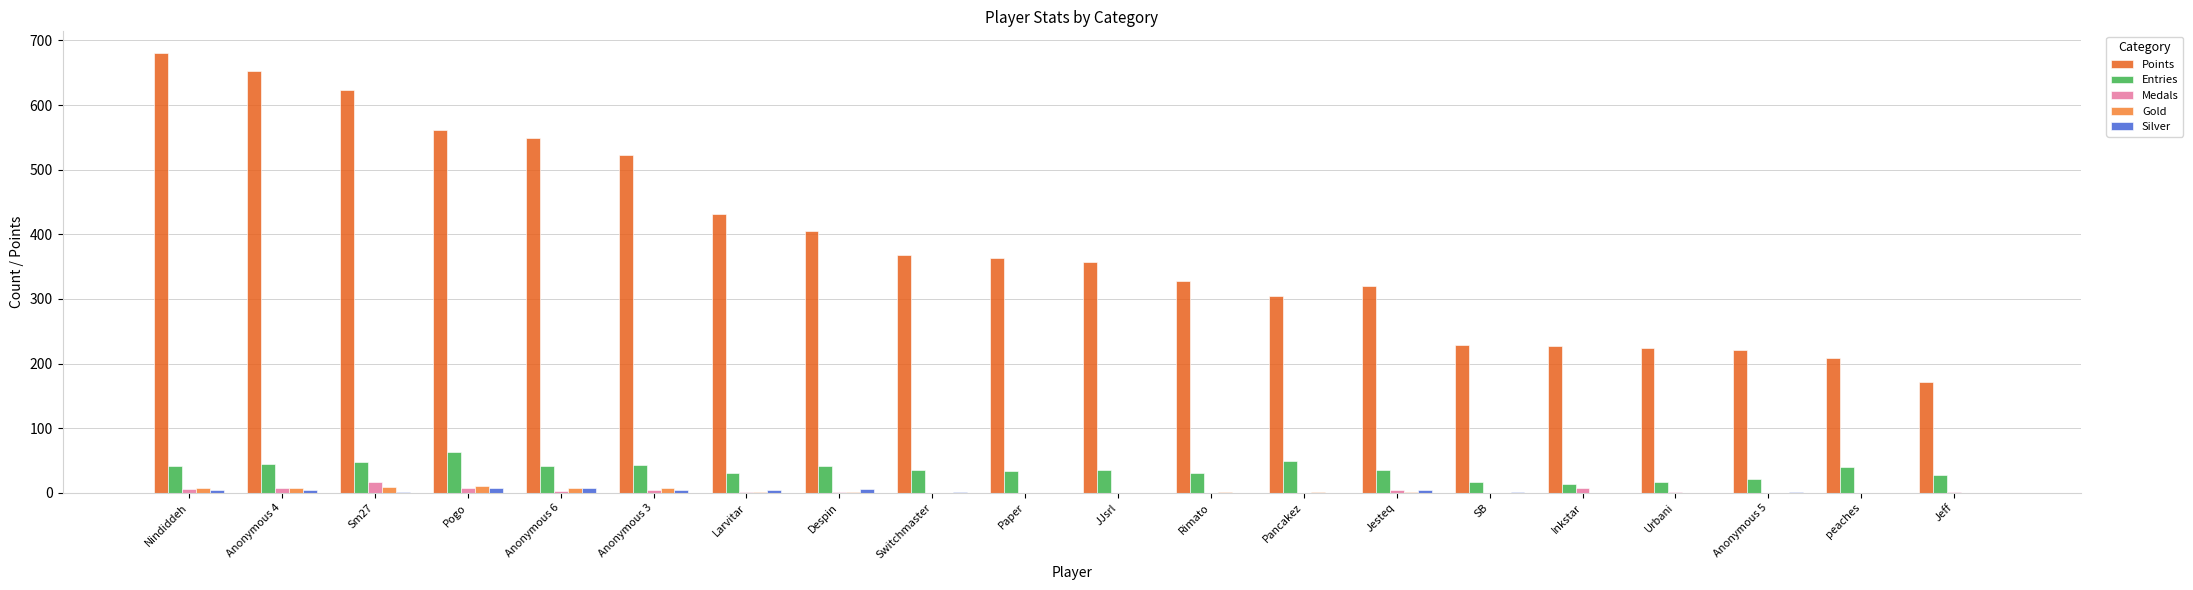

At which label does Gold first exceed 2?

Nindiddeh